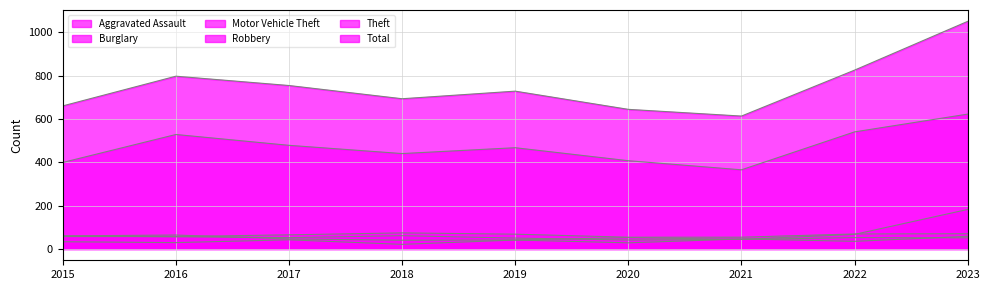

True or false: Burglary has more than 2 points higher than both neighbors.

False